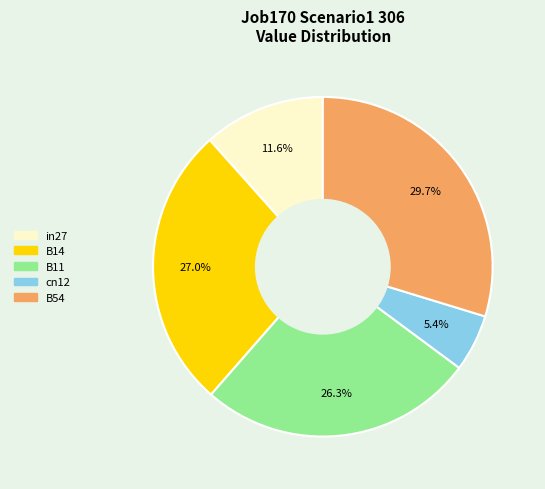

How many slices are in this pie chart?

5